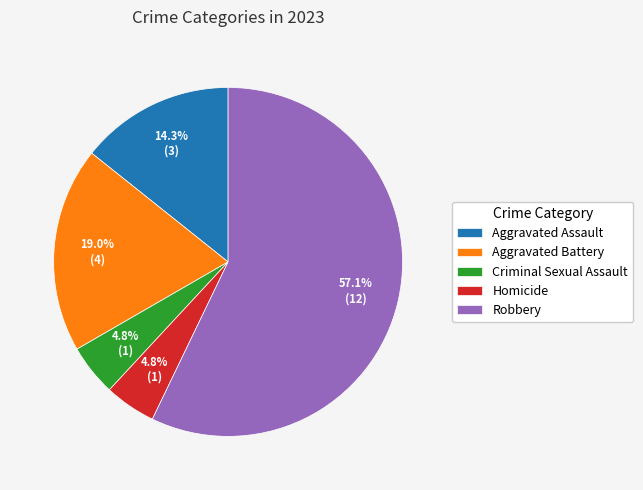

Which category accounts for the majority?

Robbery